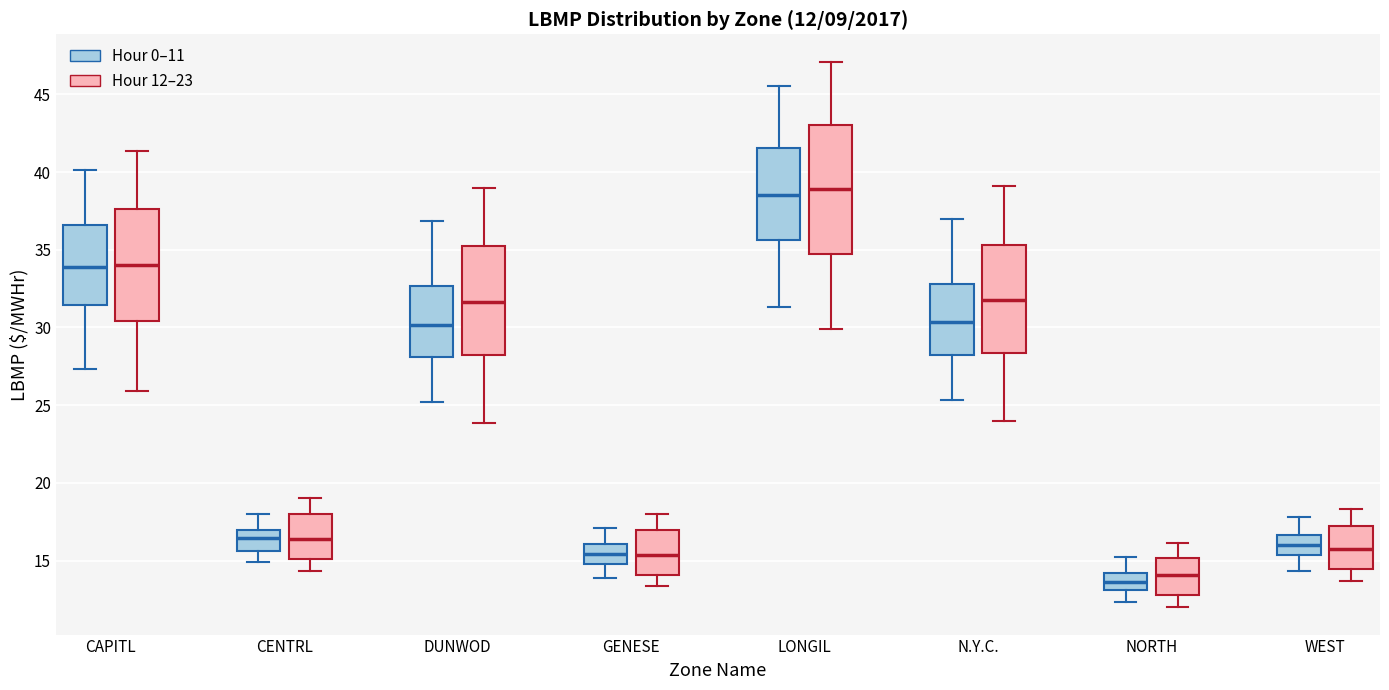

Which box is the tallest, from its lower edge to its upper edge?

LONGIL (Hour 12–23)